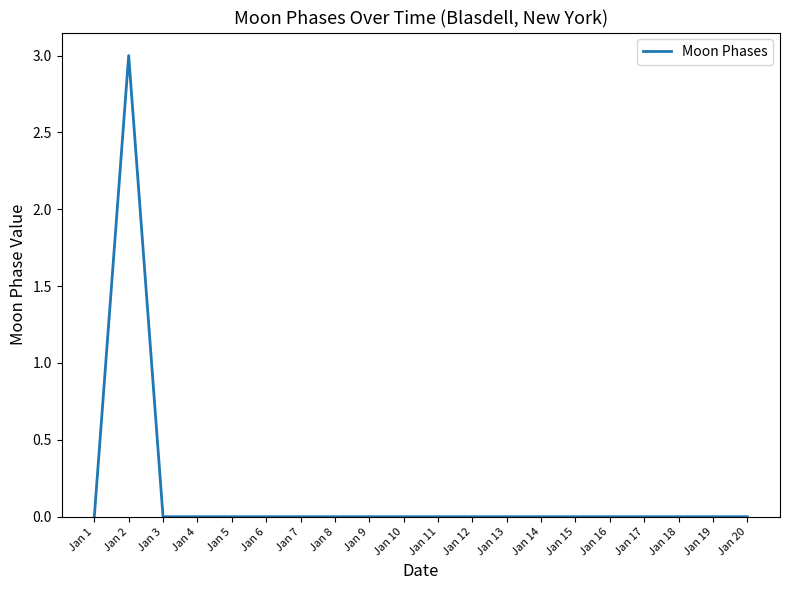

What is the greatest value displayed?

3